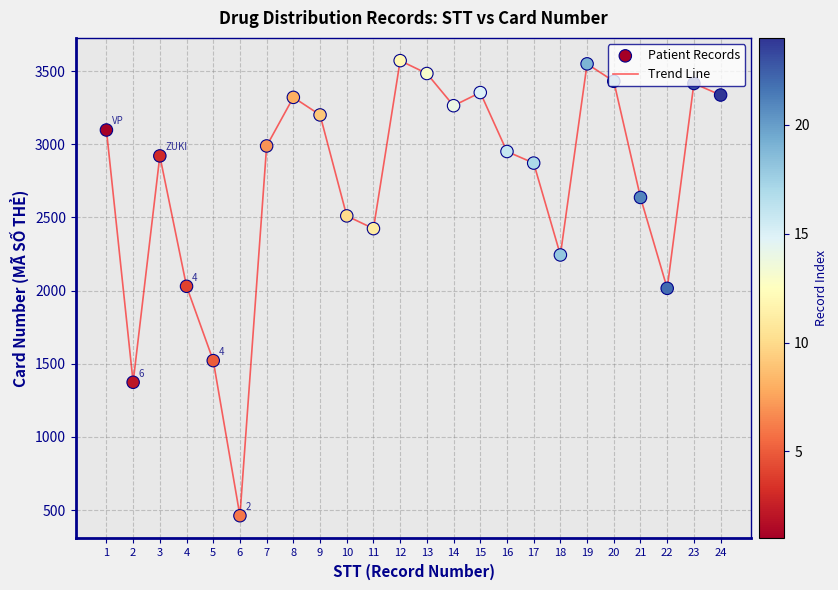

Which has a higher value, 4 or 20?

20